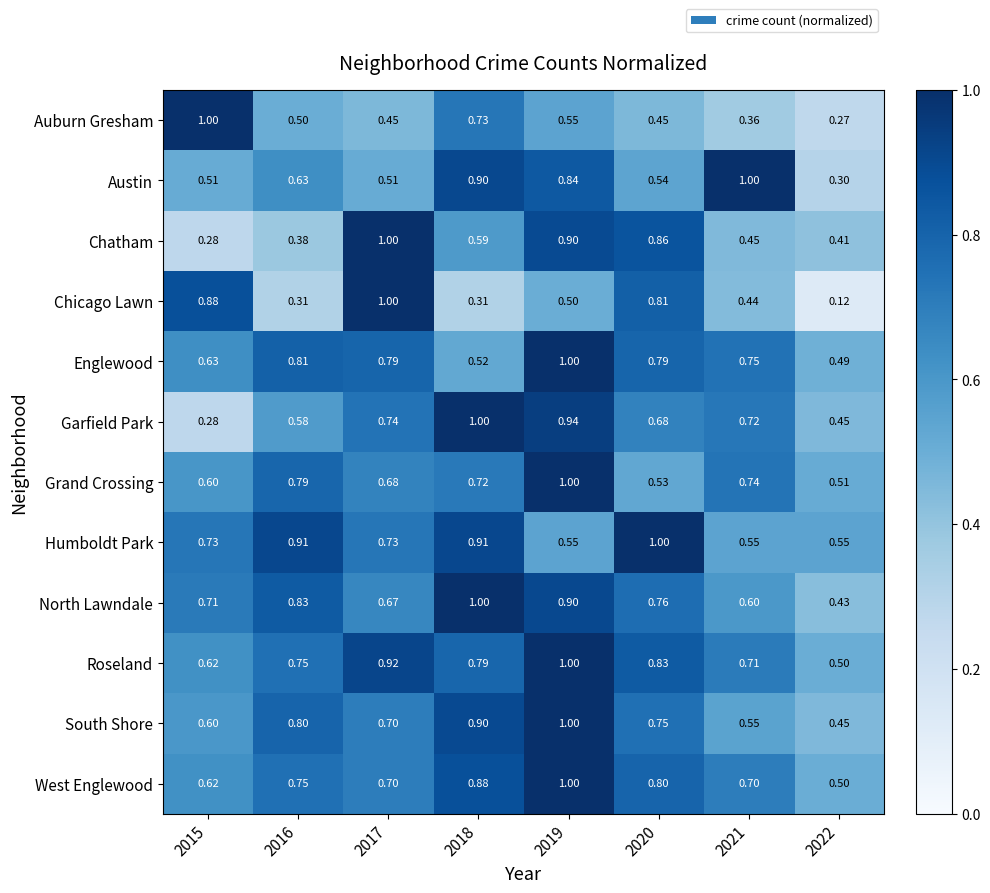

Between 2015 and 2017, which series saw the biggest shift?

Chatham